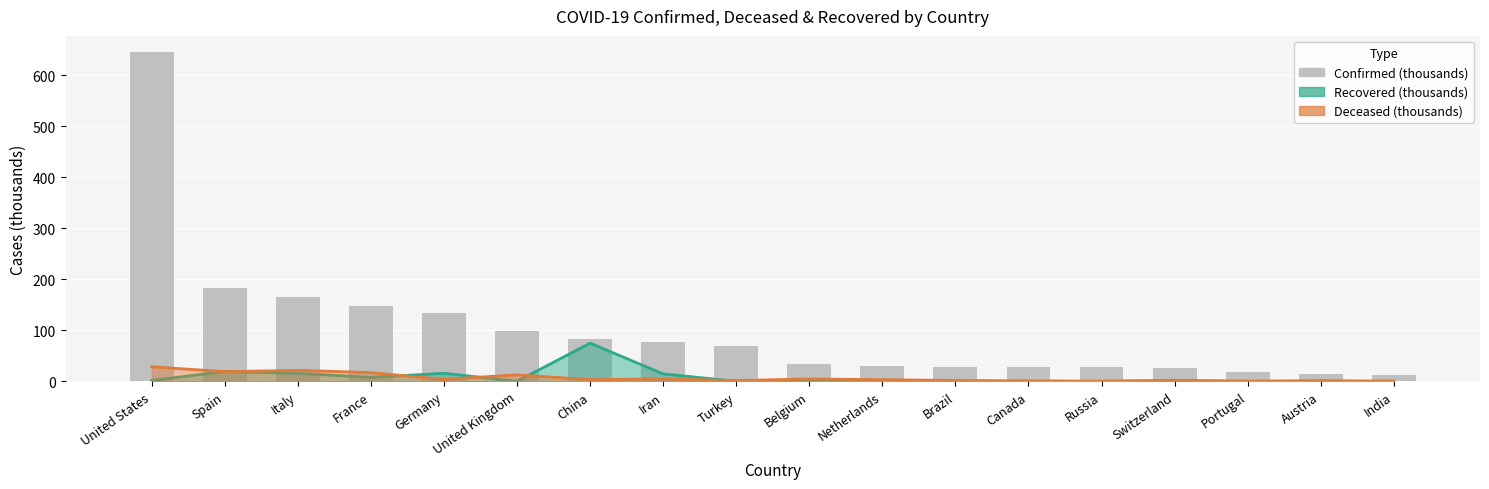

What is the minimum value shown in the chart?

12.8